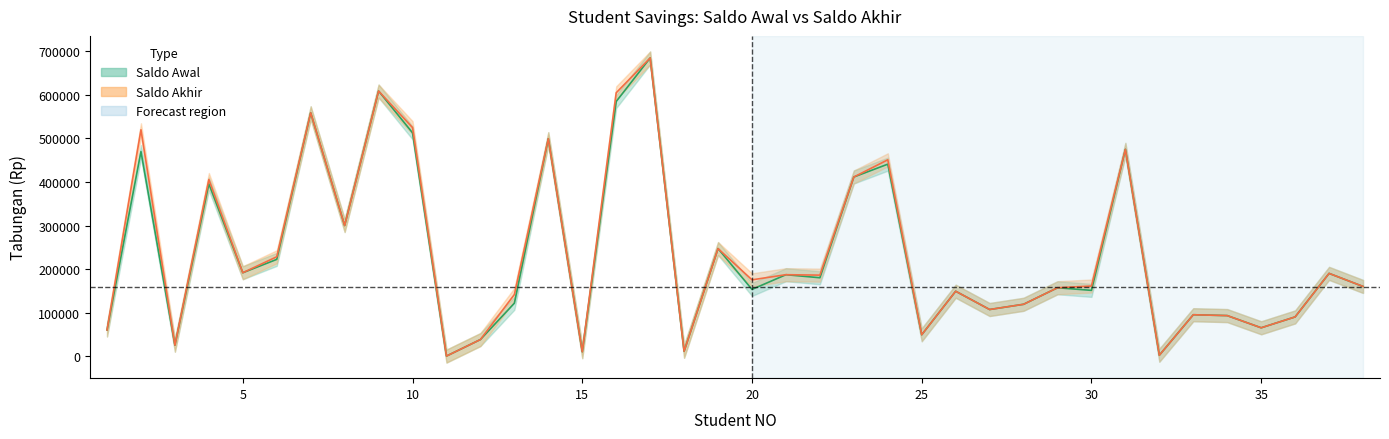

Rank the categories by Saldo Akhir value from lowest to highest.

11, 32, 15, 18, 3, 12, 25, 1, 35, 36, 34, 33, 27, 28, 13, 26, 29, 38, 30, 20, 22, 21, 37, 5, 6, 19, 8, 4, 23, 24, 31, 14, 2, 10, 7, 16, 9, 17